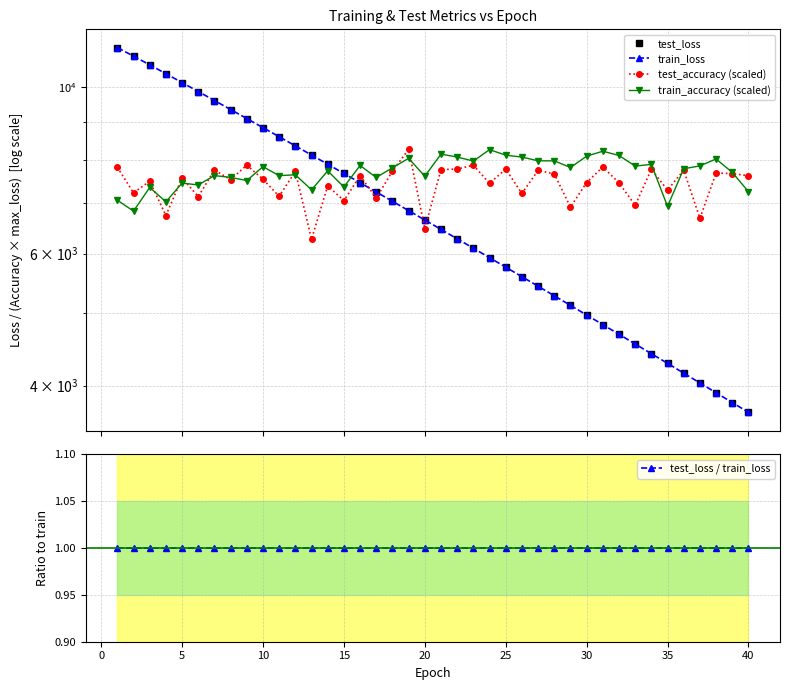

What are all the series names shown in the legend?

test_loss, train_loss, test_accuracy (scaled), train_accuracy (scaled), test_loss / train_loss